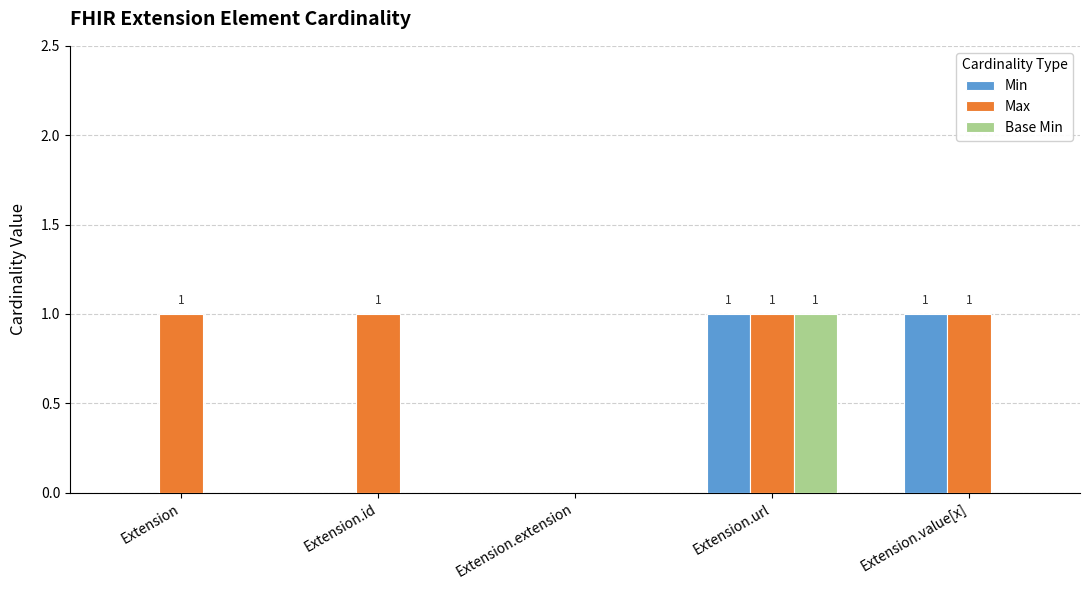

What is the sum of the Max values at Extension.value[x] and Extension.id?

2